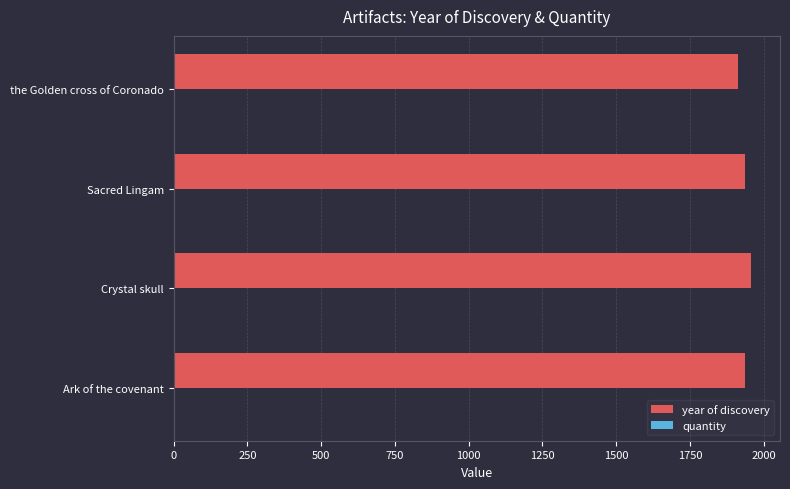

What is the maximum value for year of discovery?

1957